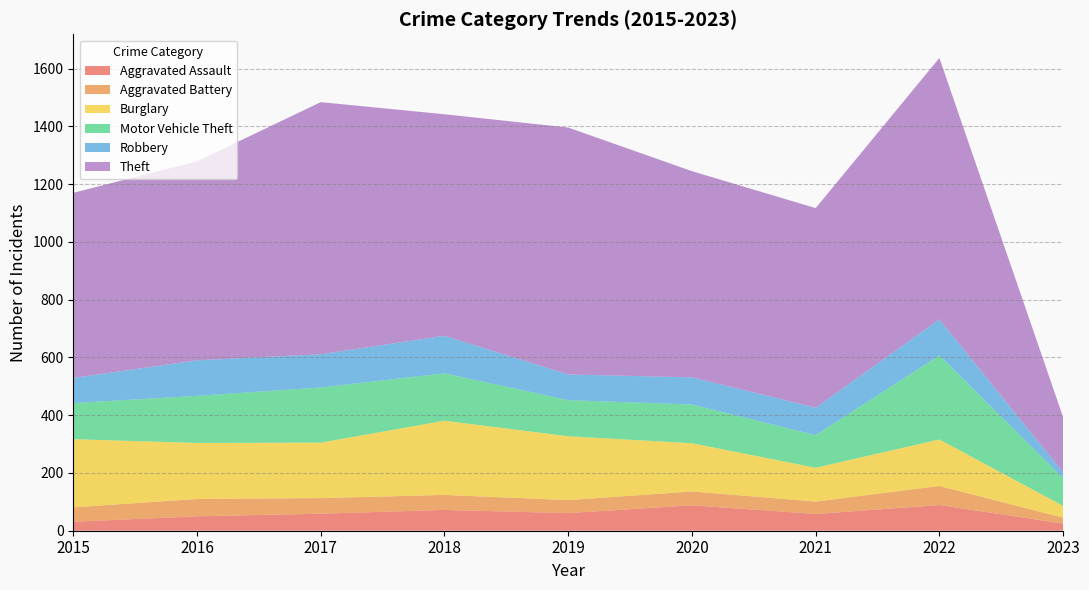

Reading right to left, list all the values displayed in this chart.

Aggravated Assault: 25	89	58	88	61	72	59	50	31
Aggravated Battery: 20	66	43	48	45	52	54	60	50
Burglary: 41	161	117	167	221	257	192	194	236
Motor Vehicle Theft: 96	291	113	134	125	164	191	163	125
Robbery: 20	125	95	94	89	130	115	123	87
Theft: 191	905	691	714	855	767	873	689	641